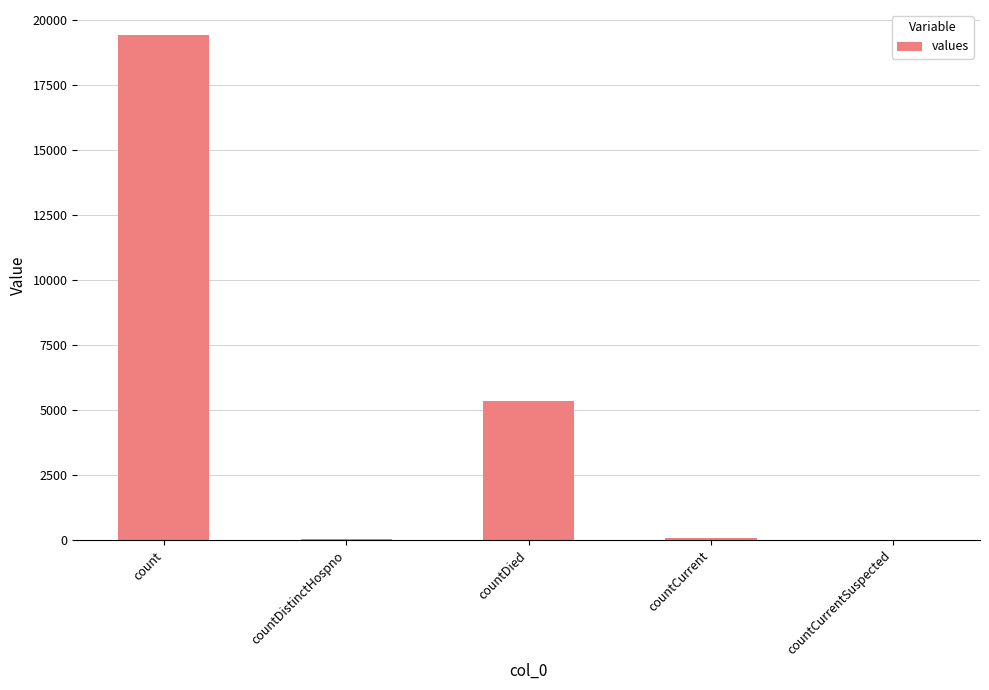

Where does the data first go above 60?

count